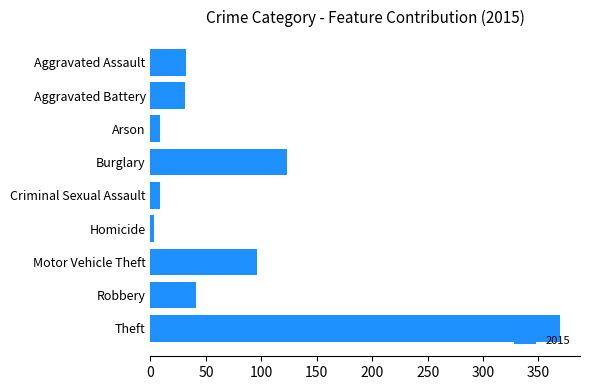

What is the ratio of the value at Aggravated Assault to the value at Robbery?

0.8